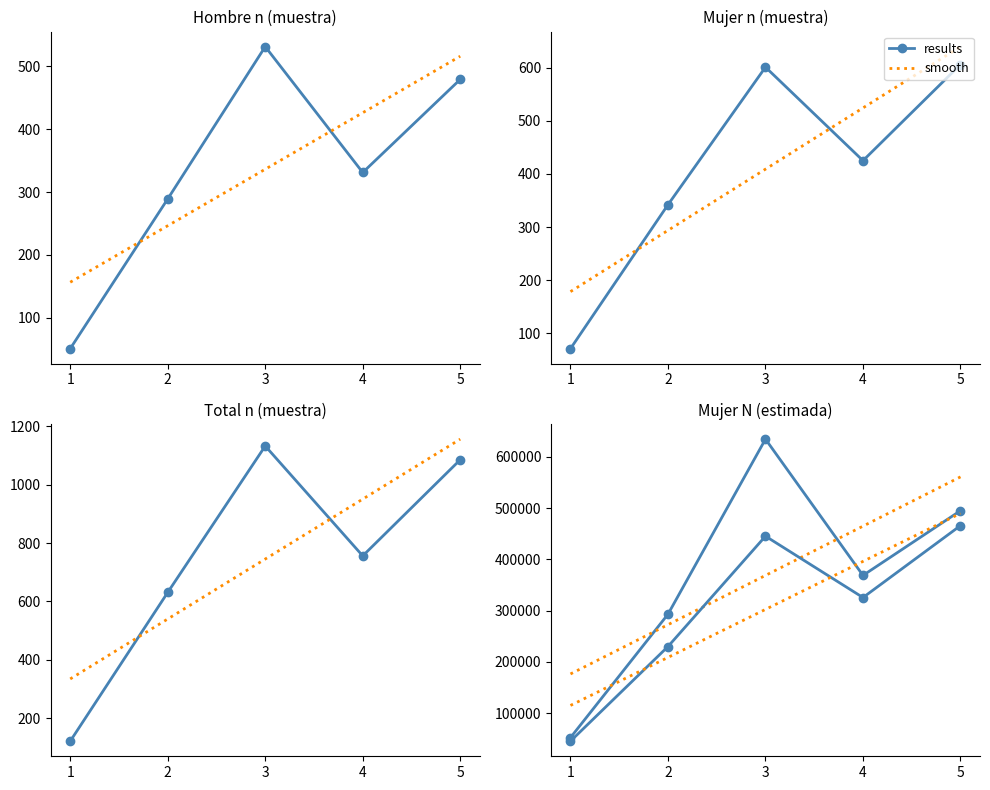

What is the lowest value of the results series?

45094.0